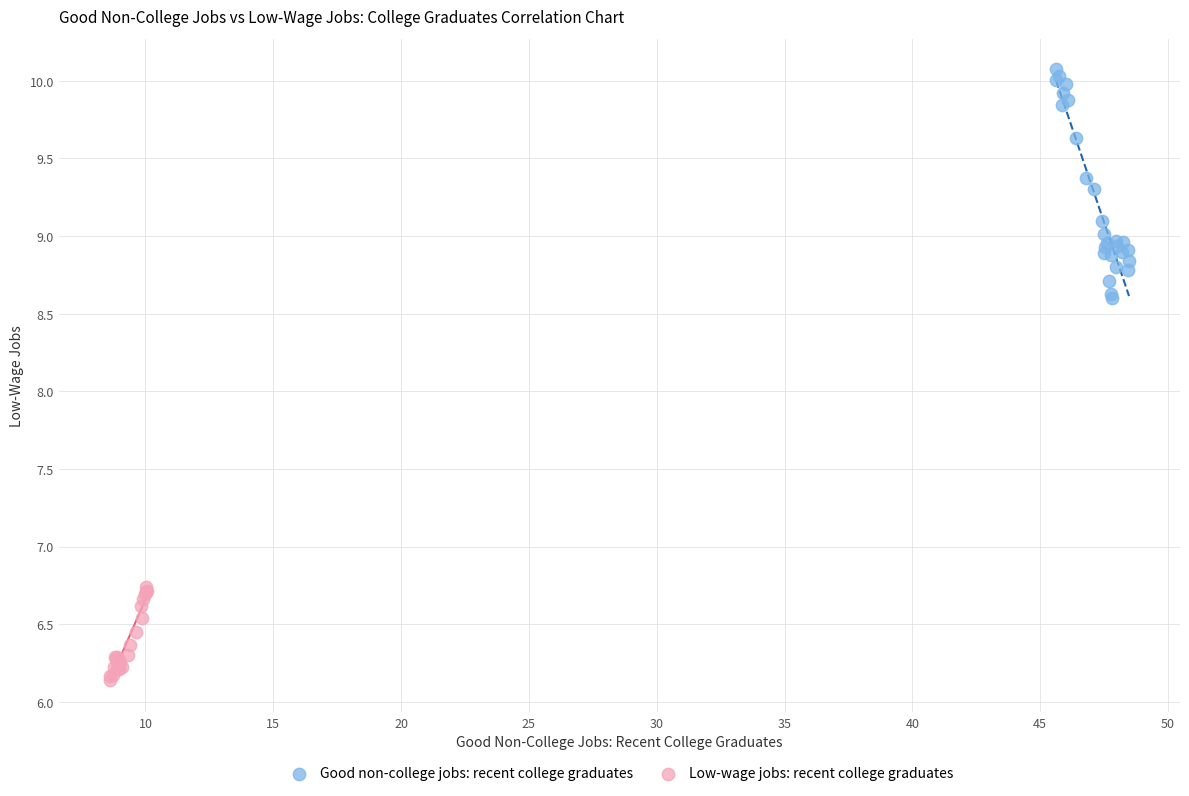

Which series reaches the maximum Y coordinate?

Good non-college jobs: recent college graduates